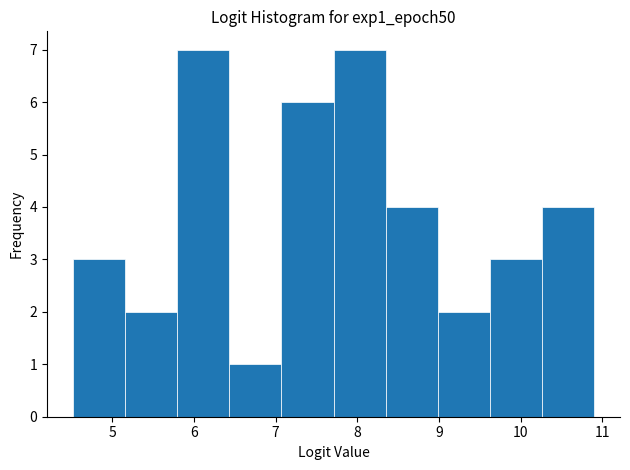

Reading left to right, list every bar in this chart as the range it spans on the x-axis followed by its height. Neither the bar edges nor the heights are printed on the chart, so give them approximately, as read against the axes.

4.5 to 5.2: 3
5.2 to 5.8: 2
5.8 to 6.4: 7
6.4 to 7.1: 1
7.1 to 7.7: 6
7.7 to 8.3: 7
8.3 to 9.0: 4
9.0 to 9.6: 2
9.6 to 10.3: 3
10.3 to 10.9: 4